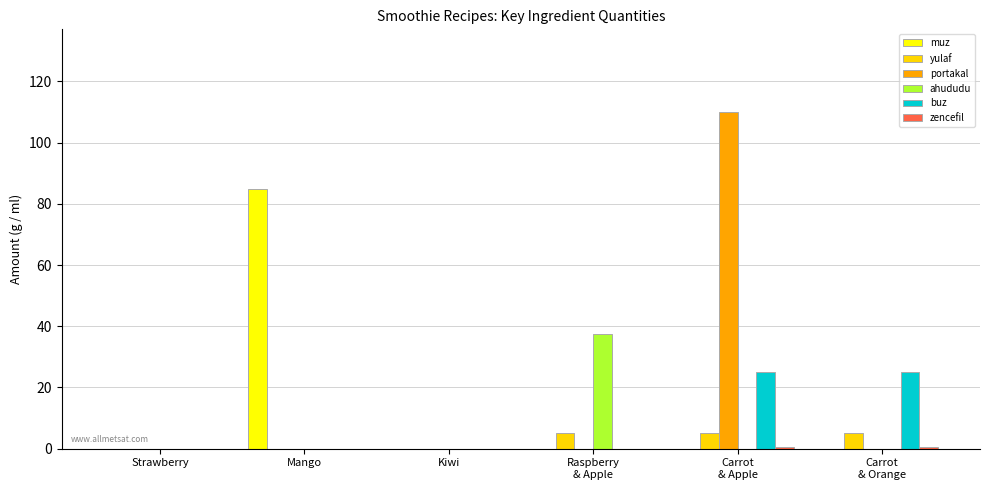

How many groups of bars are there?

6